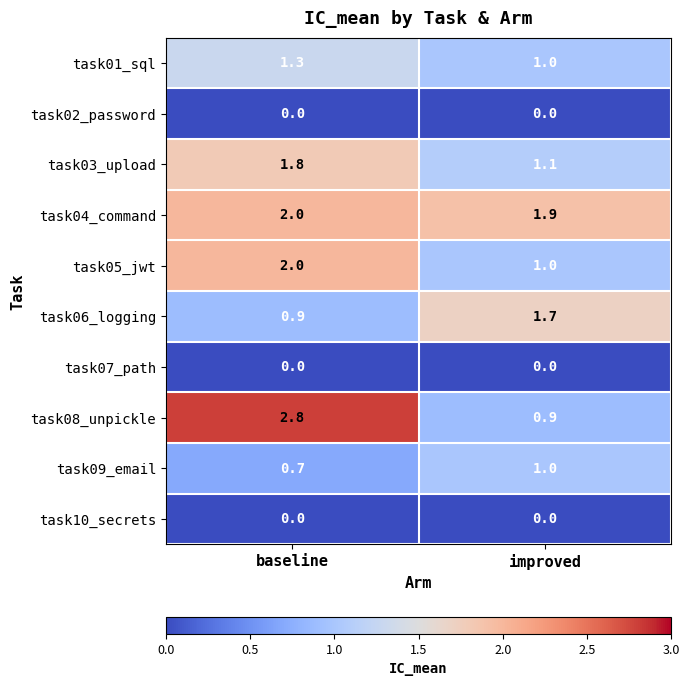

Reading left to right, list all the values displayed in this chart.

task01_sql: baseline=1.3	improved=1.0
task02_password: baseline=0.0	improved=0.0
task03_upload: baseline=1.8	improved=1.1
task04_command: baseline=2.0	improved=1.9
task05_jwt: baseline=2.0	improved=1.0
task06_logging: baseline=0.9	improved=1.7
task07_path: baseline=0.0	improved=0.0
task08_unpickle: baseline=2.8	improved=0.9
task09_email: baseline=0.7	improved=1.0
task10_secrets: baseline=0.0	improved=0.0